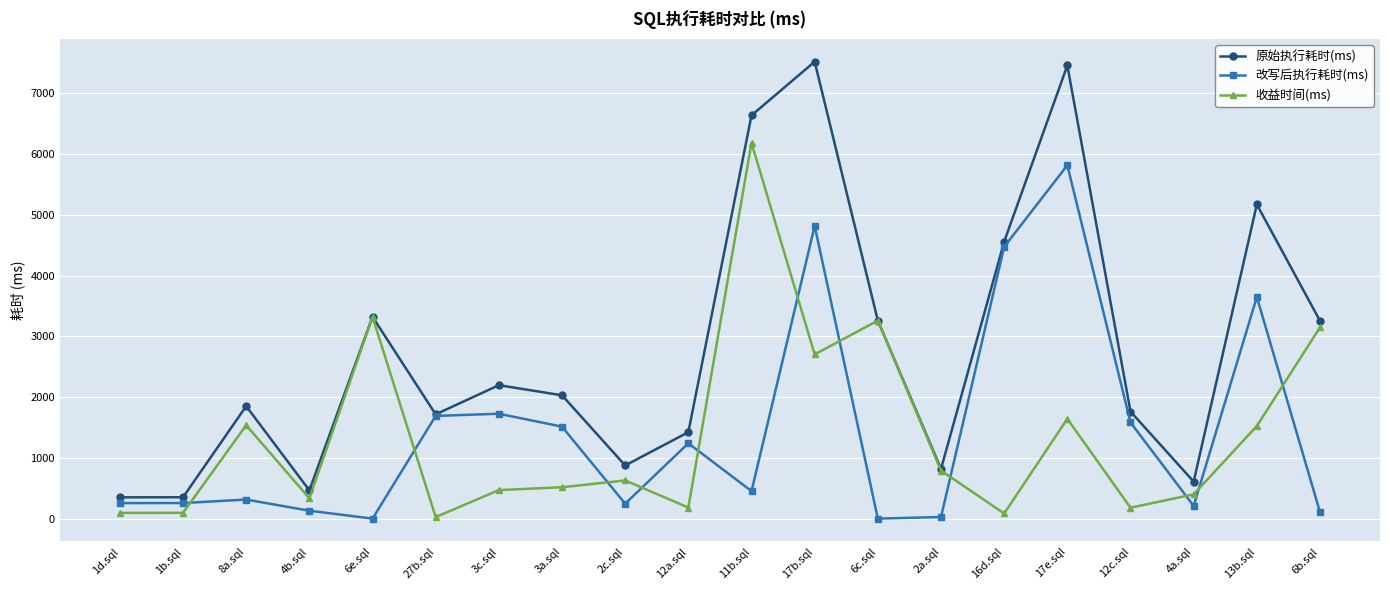

True or false: 原始执行耗时(ms) has a value of 11034.9 at 11b.sql.

False